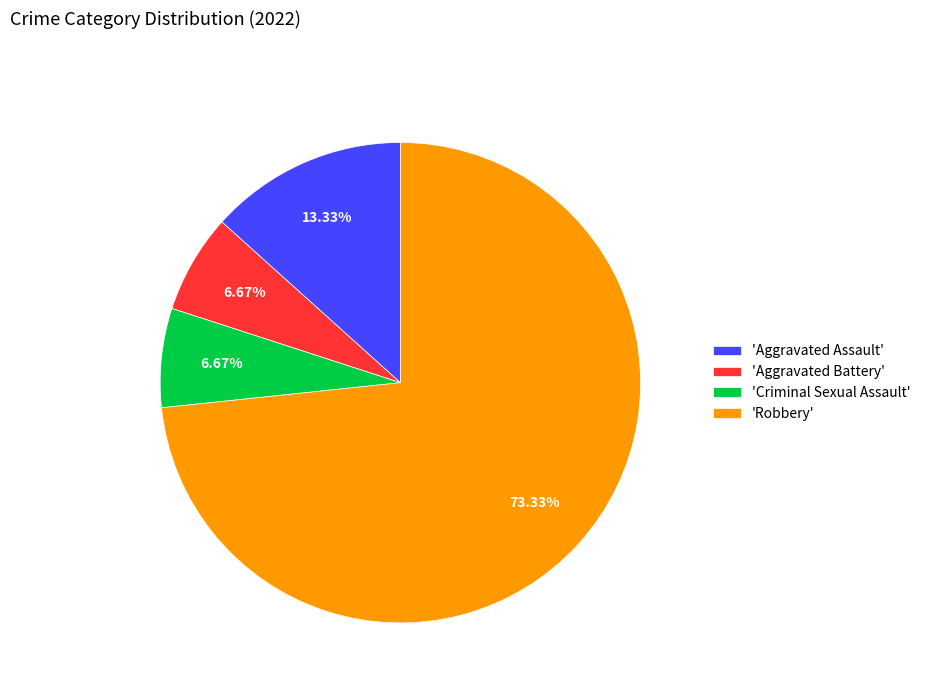

Is the sum of 'Aggravated Assault' and 'Robbery' greater than half?

Yes